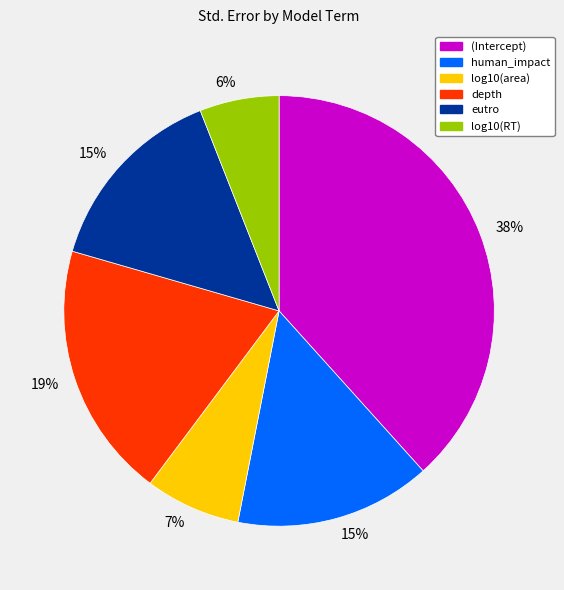

Is there a majority slice in this chart?

No